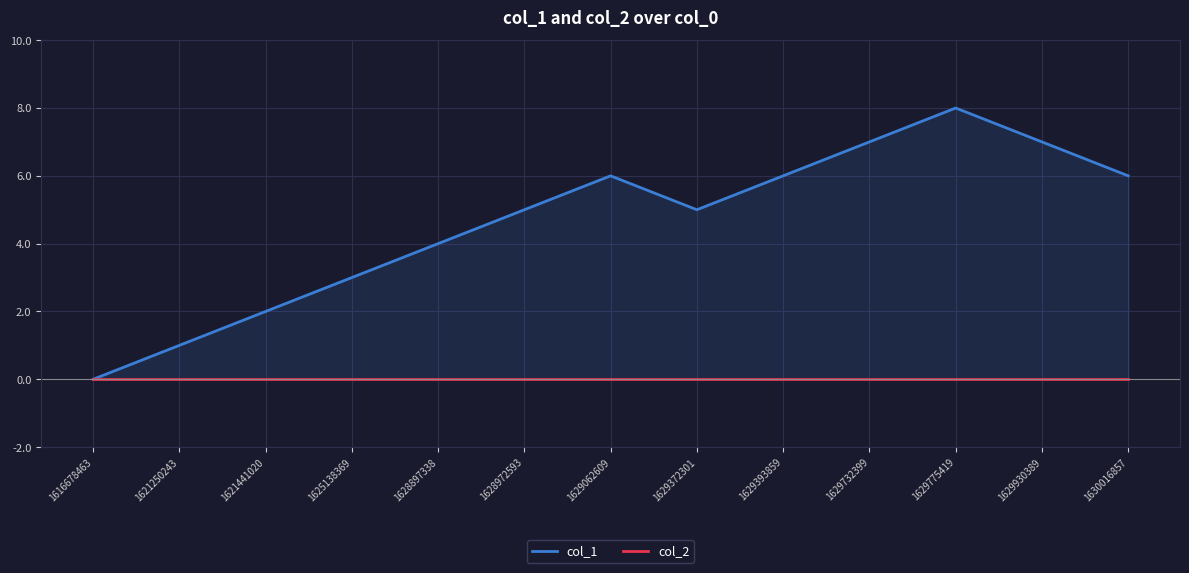

Reading left to right, list all the values displayed in this chart.

col_1: 0	1	2	3	4	5	6	5	6	7	8	7	6
col_2: 0	0	0	0	0	0	0	0	0	0	0	0	0